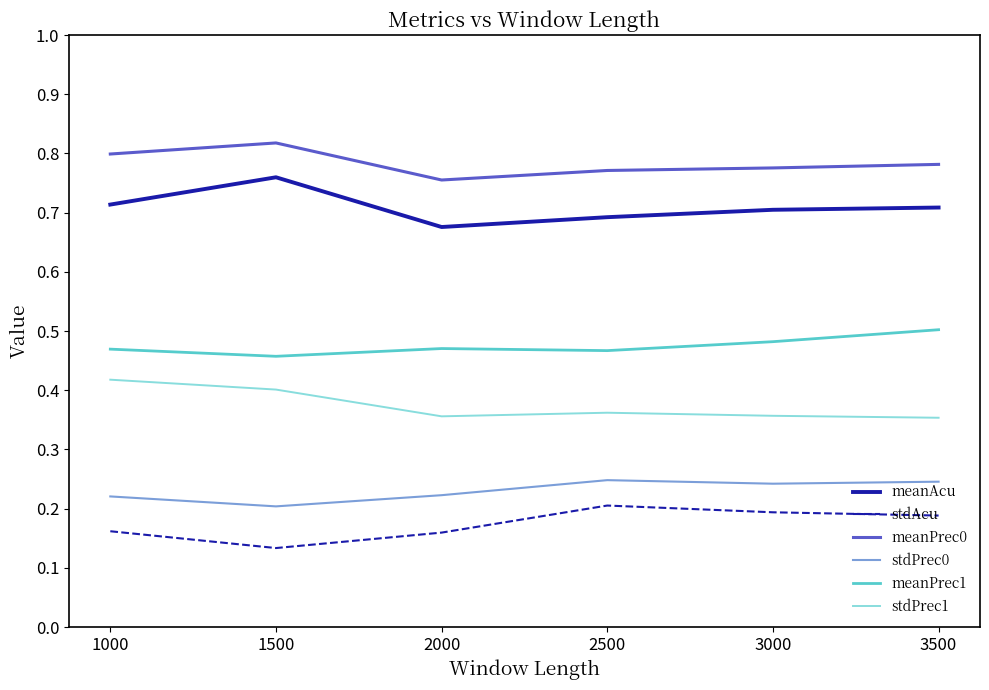

How many interior local peaks does the stdPrec1 series have?

1